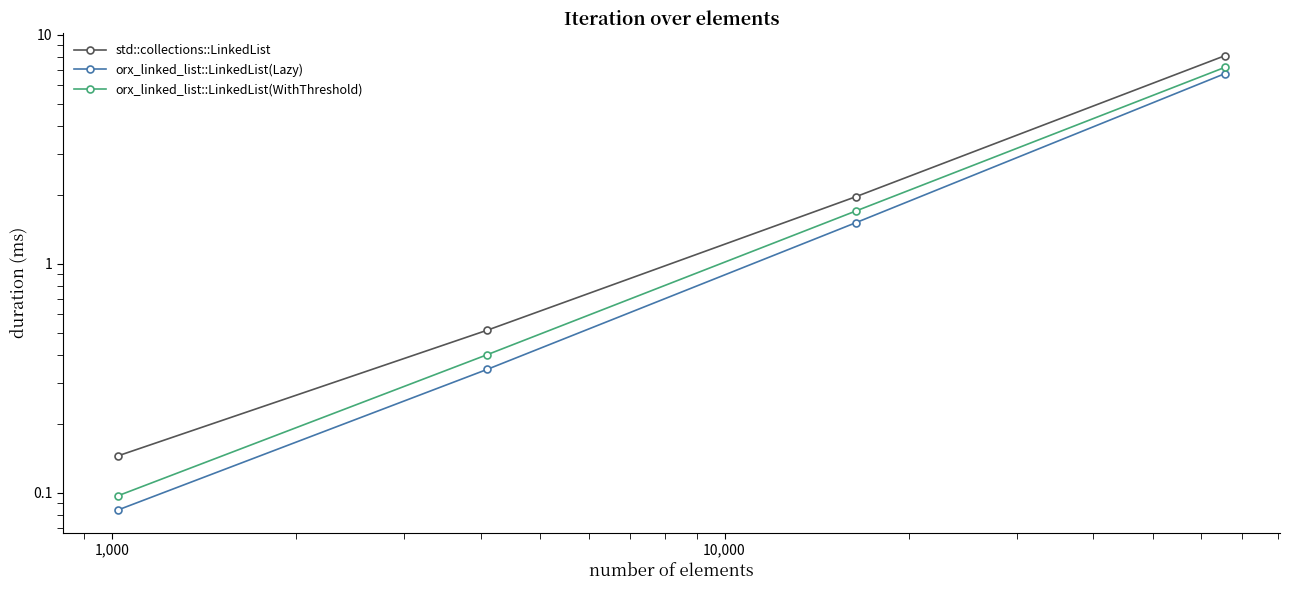

Which series has the widest spread of values?

std::collections::LinkedList